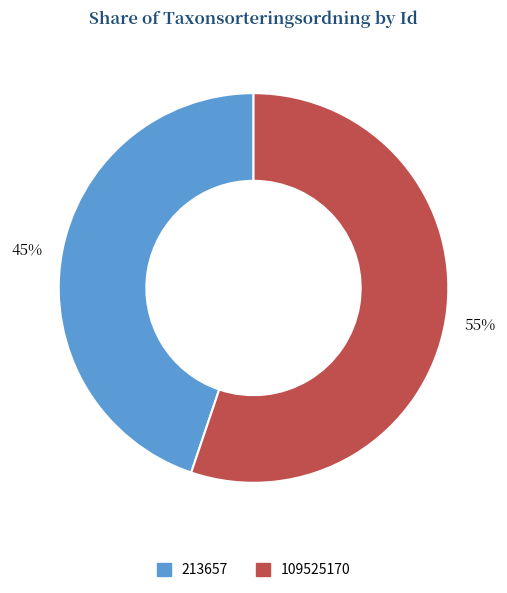

Is there a majority slice in this chart?

Yes